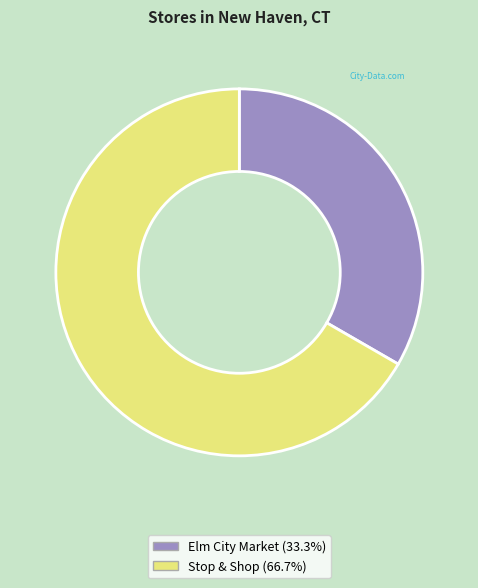

What is the largest slice in the pie chart?

Stop & Shop